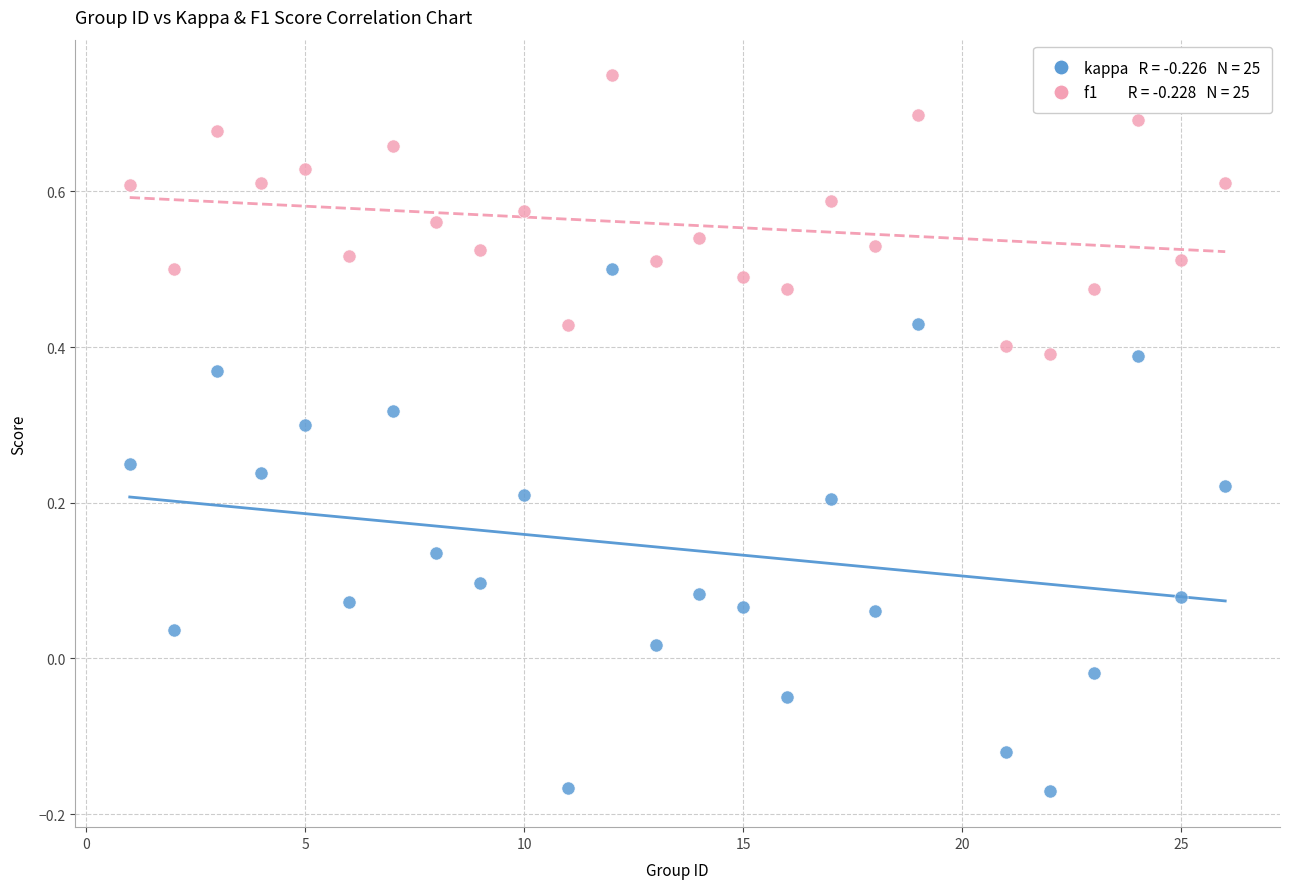

Across all data points, what is the range of X values (max minus min)?

25.0